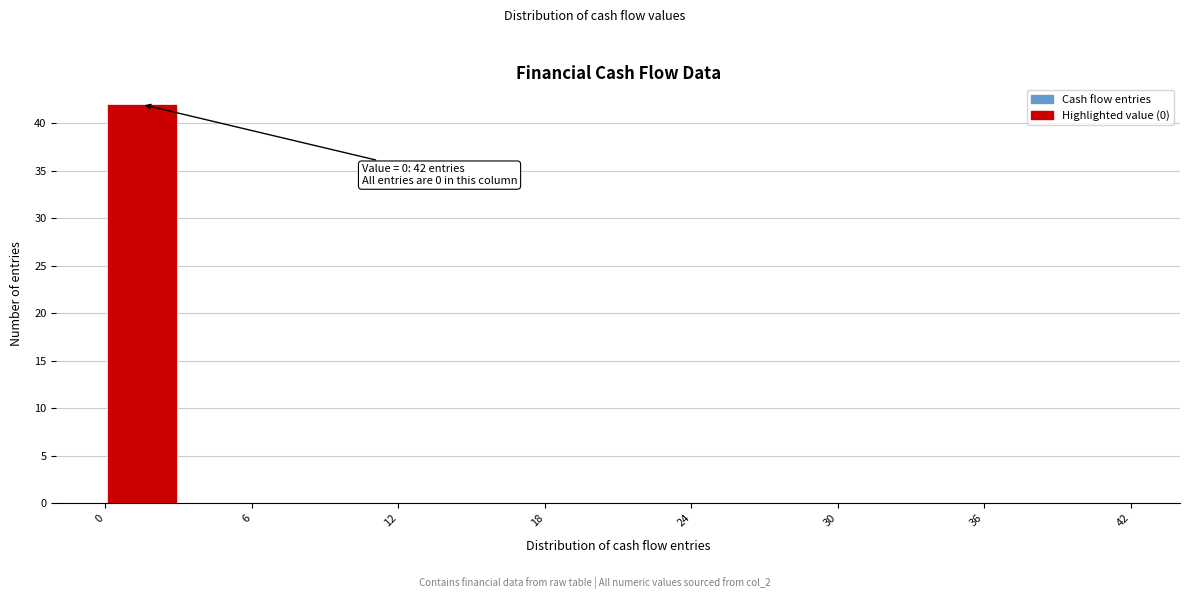

Read against the x-axis, roughly where is the centre of the tallest bar?

2